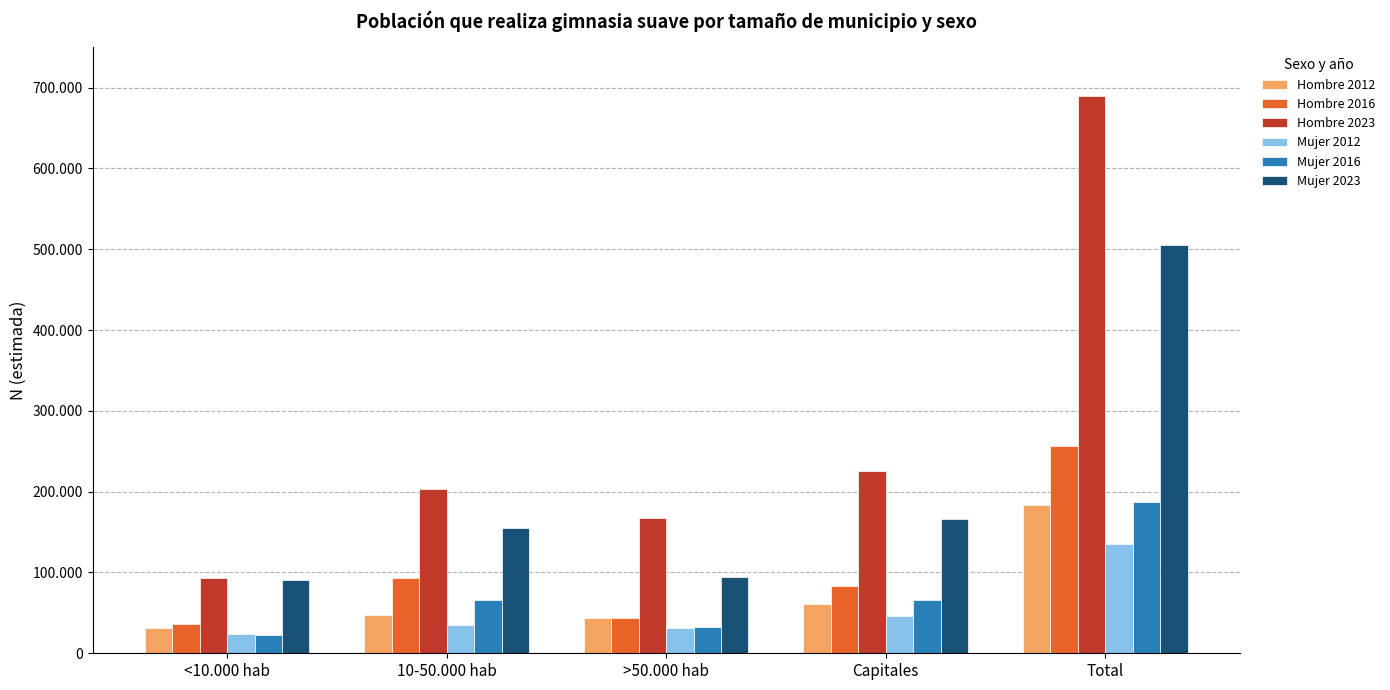

What is the sum of the Mujer 2023 values at <10.000 hab and >50.000 hab?

185330